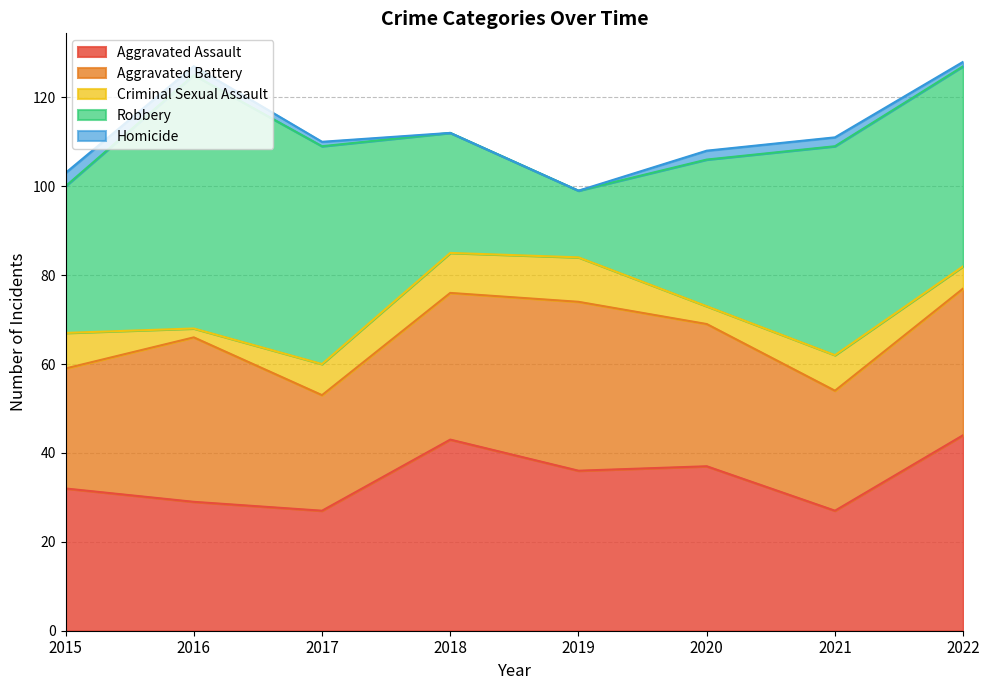

At how many categories does at least one series exceed 28?

8